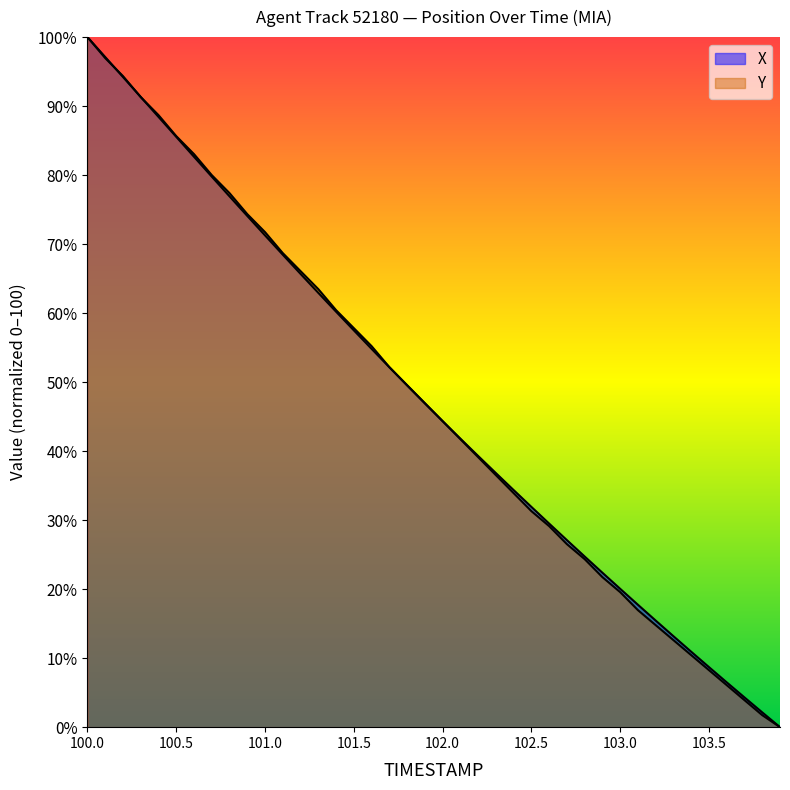

What are all the series names shown in the legend?

X, Y